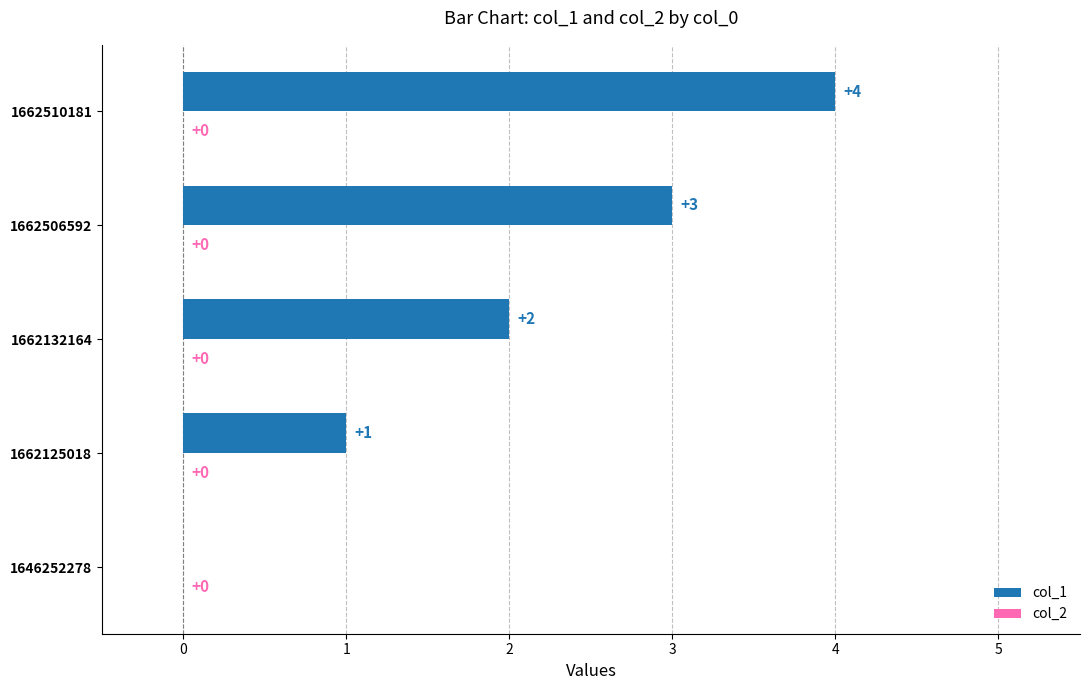

Are the bars horizontal?

Yes